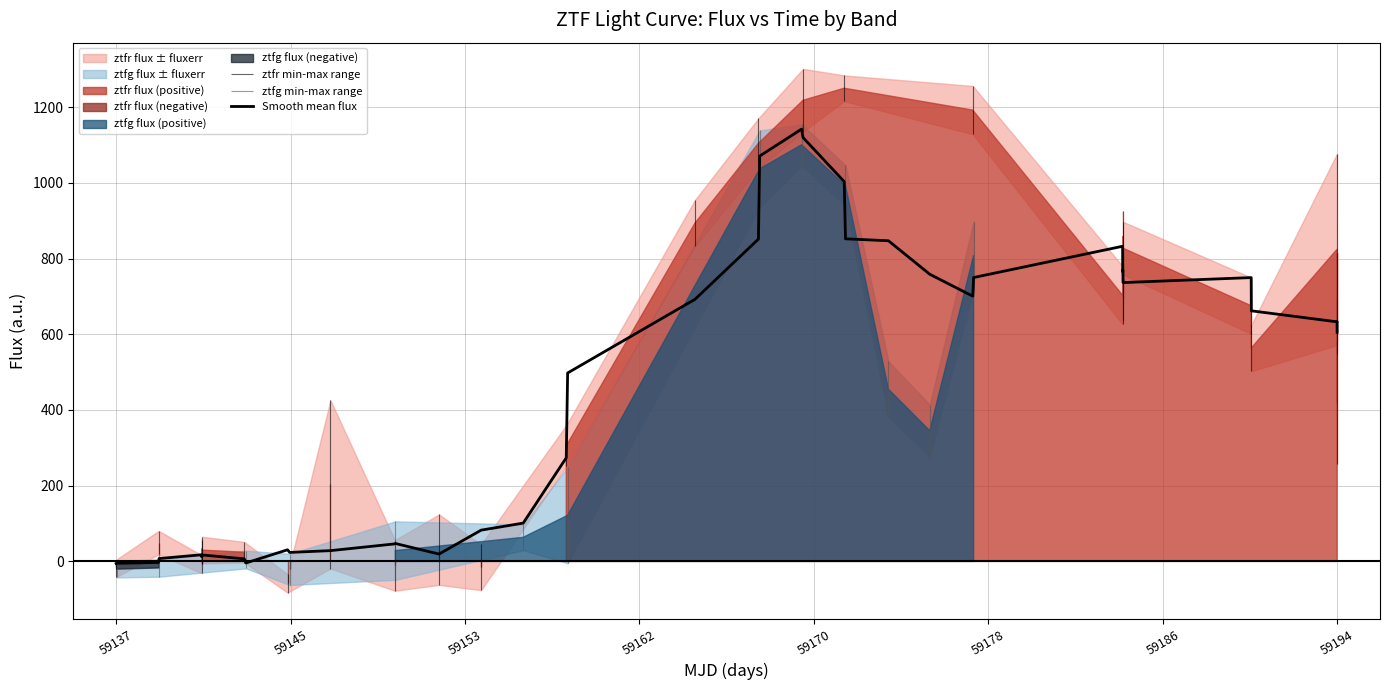

Does the chart display data point markers on the line(s)?

No